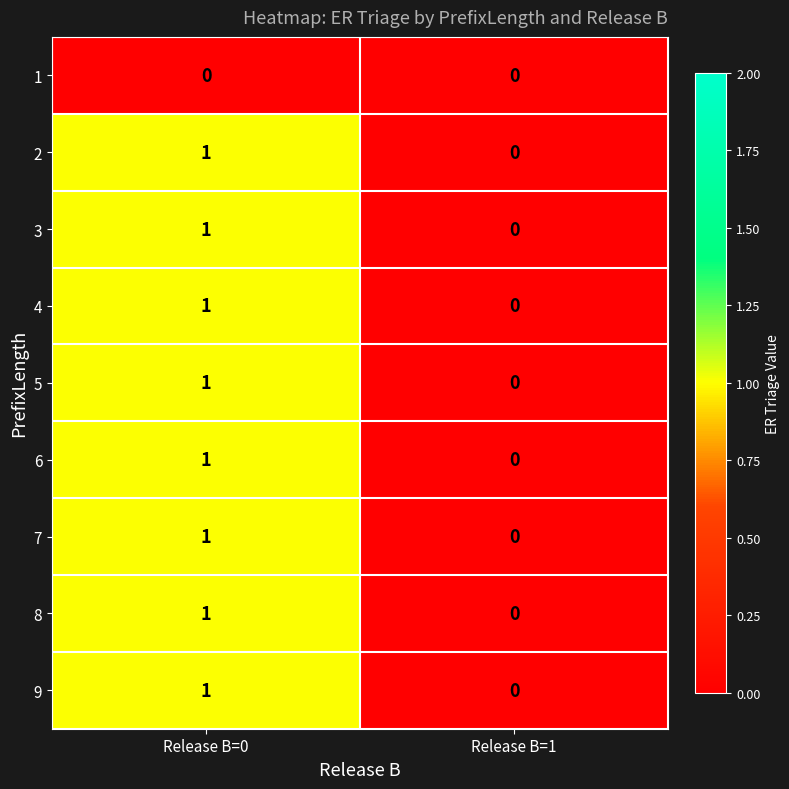

Is it true that 5 equals 2 at Release B=0?

False